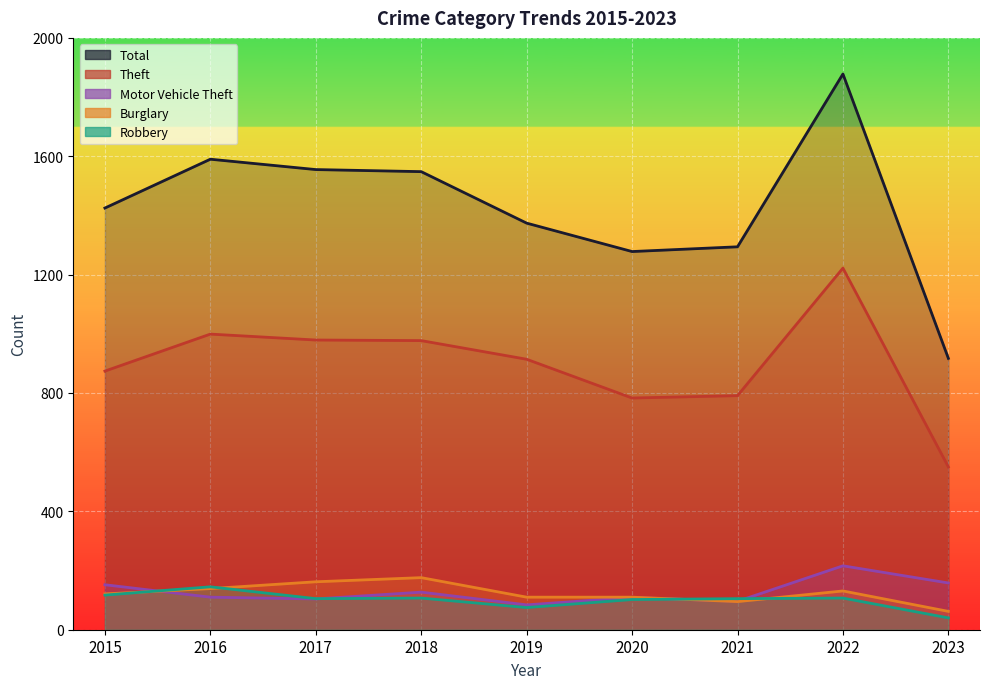

At which category is the sum across all series the highest?

2022